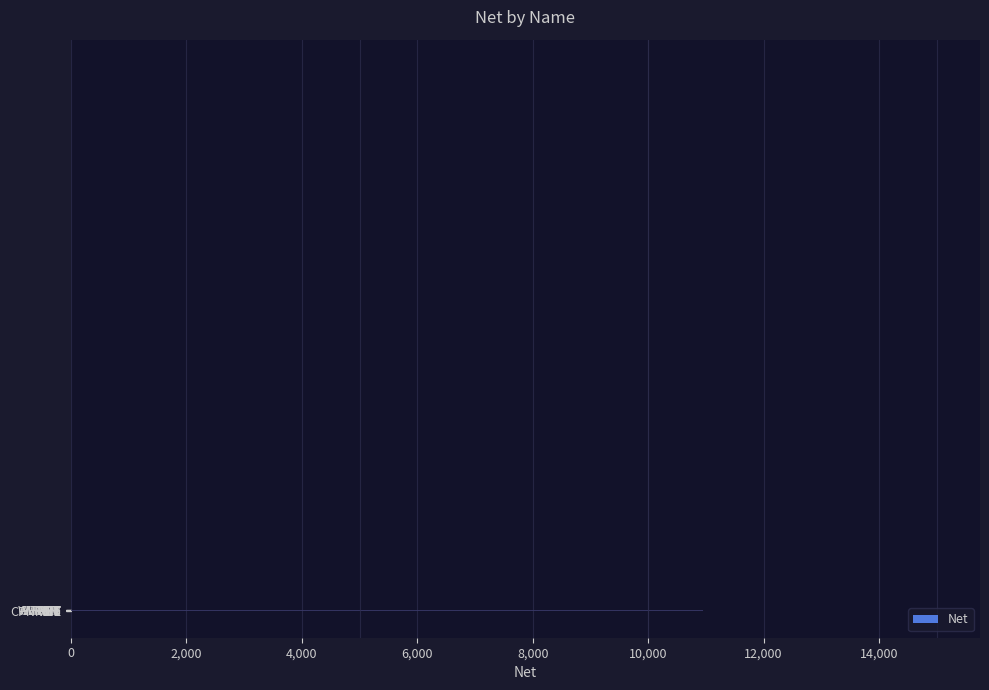

What is the maximum value shown in the chart?

12150.0